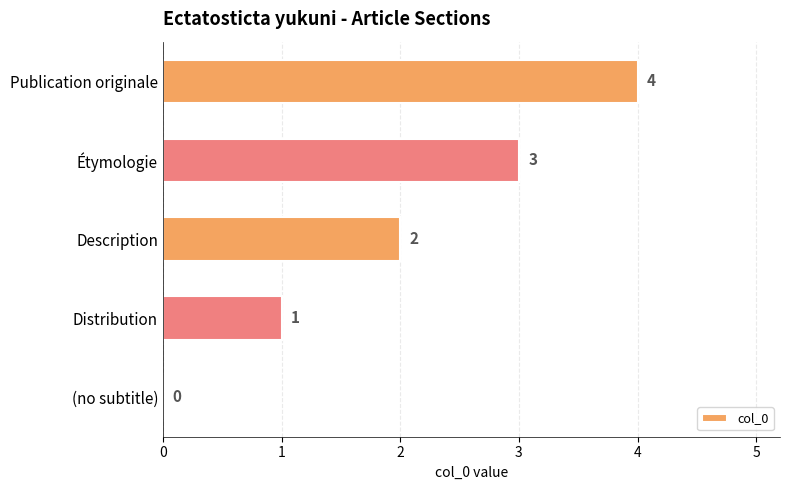

Count the values in the range 1 to 3.

3